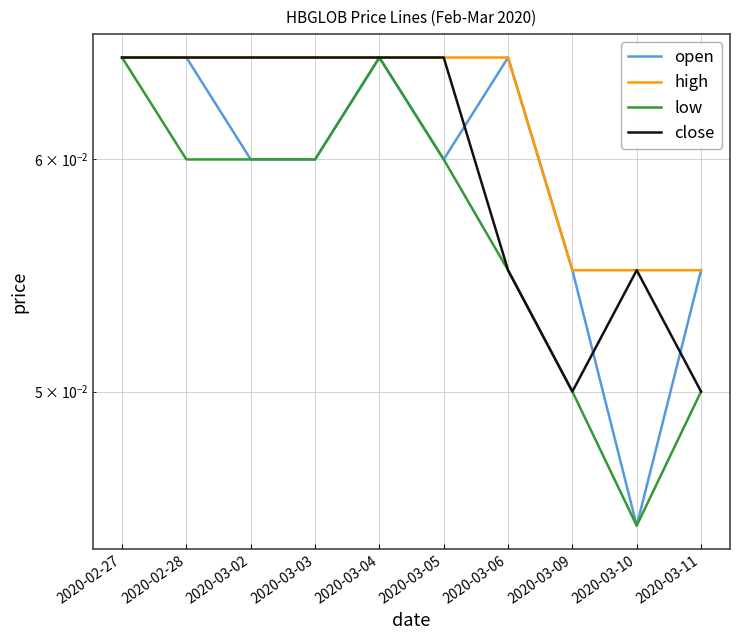

At which category is the sum across all series the highest?

2020-02-27